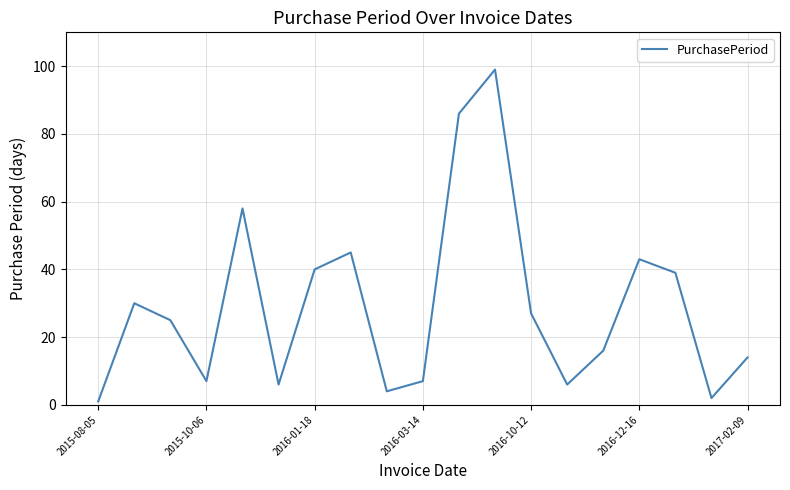

Count the number of data series in this chart.

1